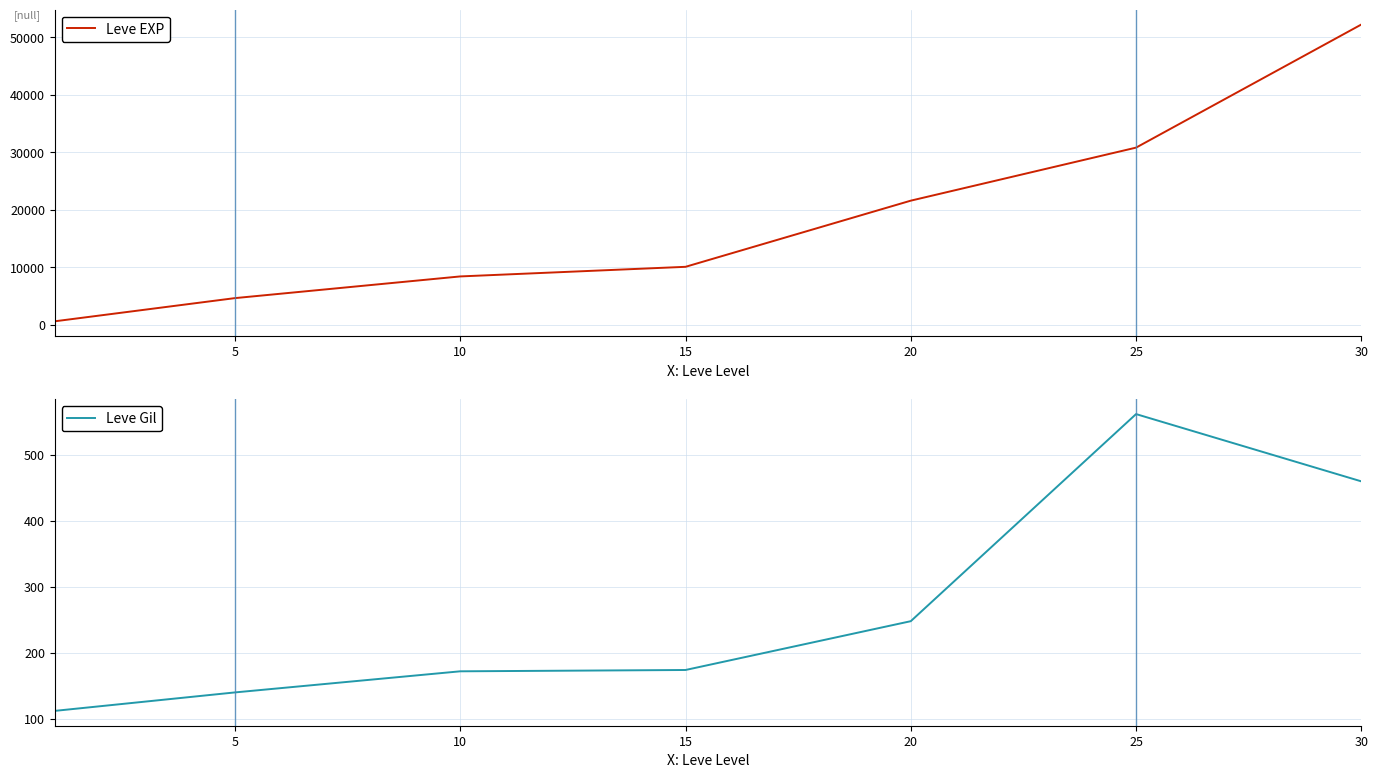

Rank the series at 20 from lowest to highest value.

Leve Gil, Leve EXP